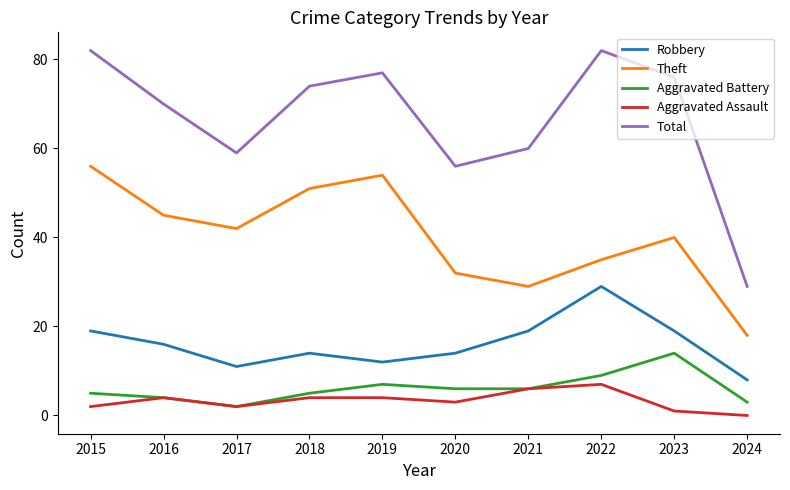

Which series has the largest range (max minus min)?

Total